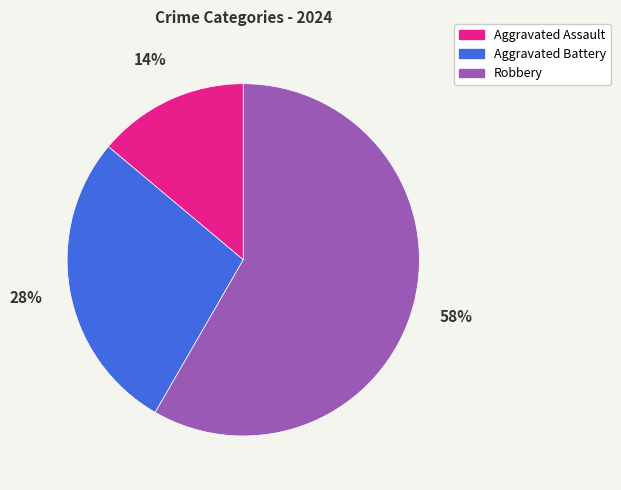

Between Aggravated Battery and Robbery, which is larger?

Robbery